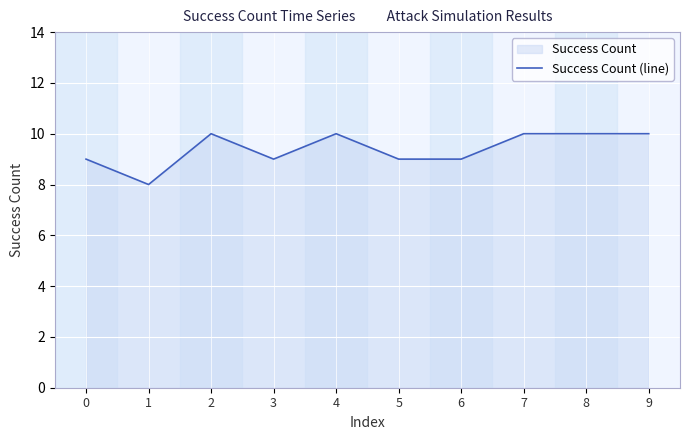

The chart shows a value of 10 at 2. True or false?

True